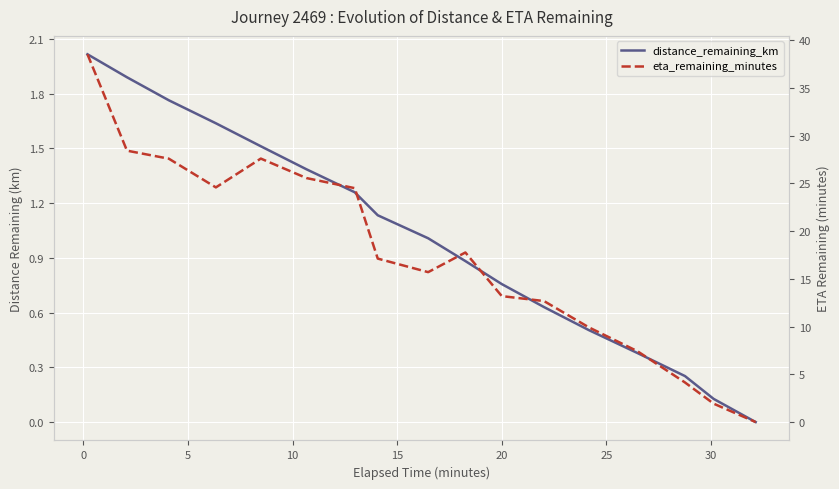

True or false: eta_remaining_minutes and distance_remaining_km cross at least once.

False